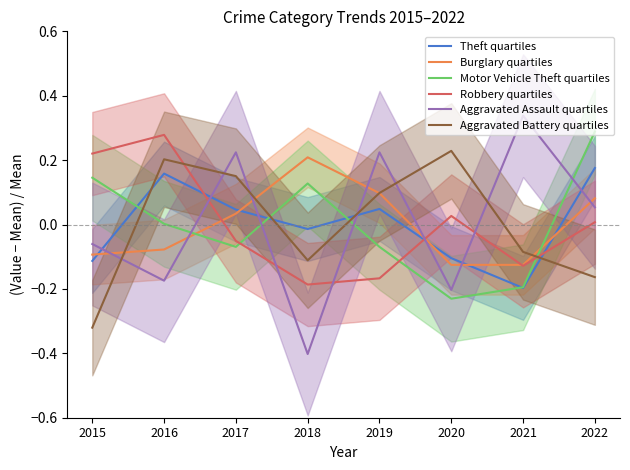

What is the value of the Theft point at the 7th from the left?

-0.2